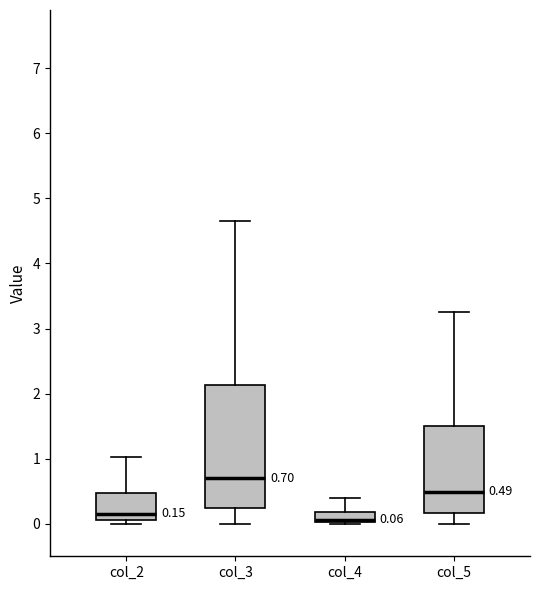

Comparing the boxes themselves (not the whiskers), which one is the tallest?

col_3